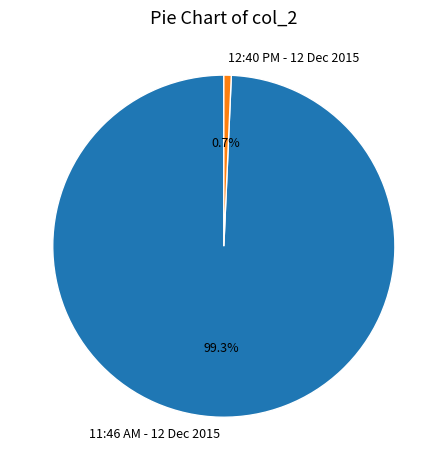

Which slice is the largest?

11:46 AM - 12 Dec 2015